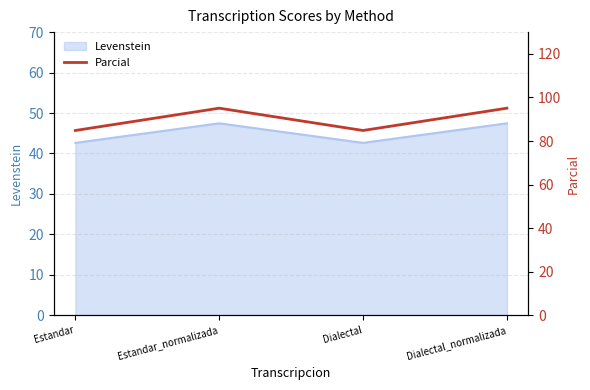

What is the minimum value for Levenstein?

42.6